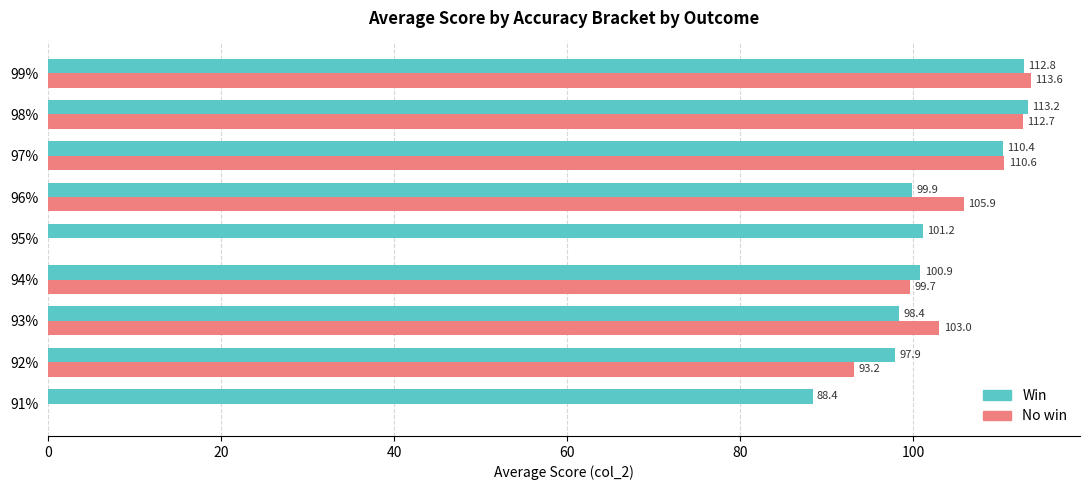

Is the value of No win at 96% greater than the value of Win at 94%?

Yes